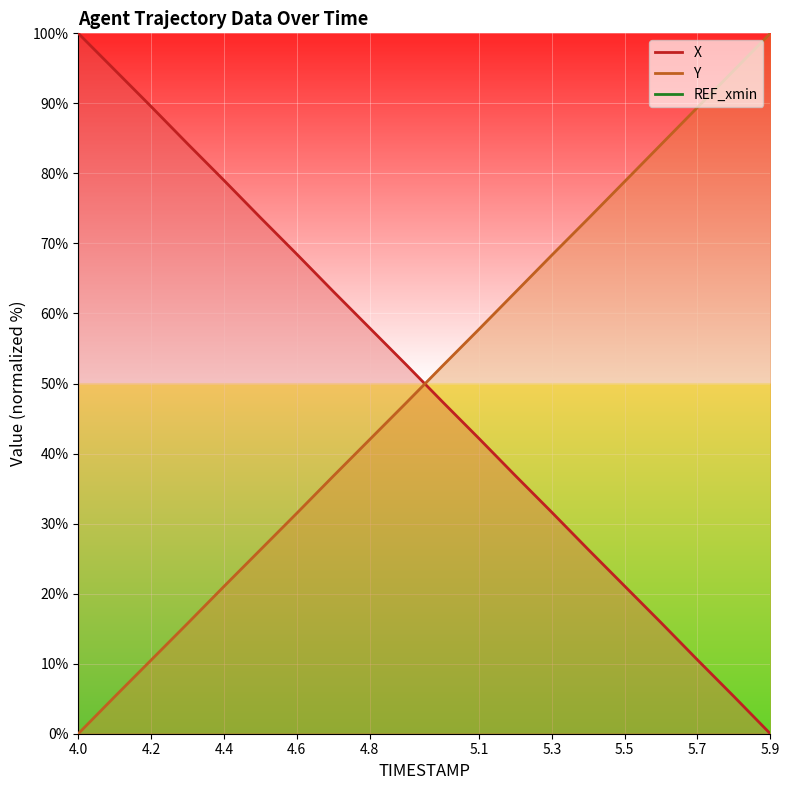

At which label does X reach its peak?

4.0